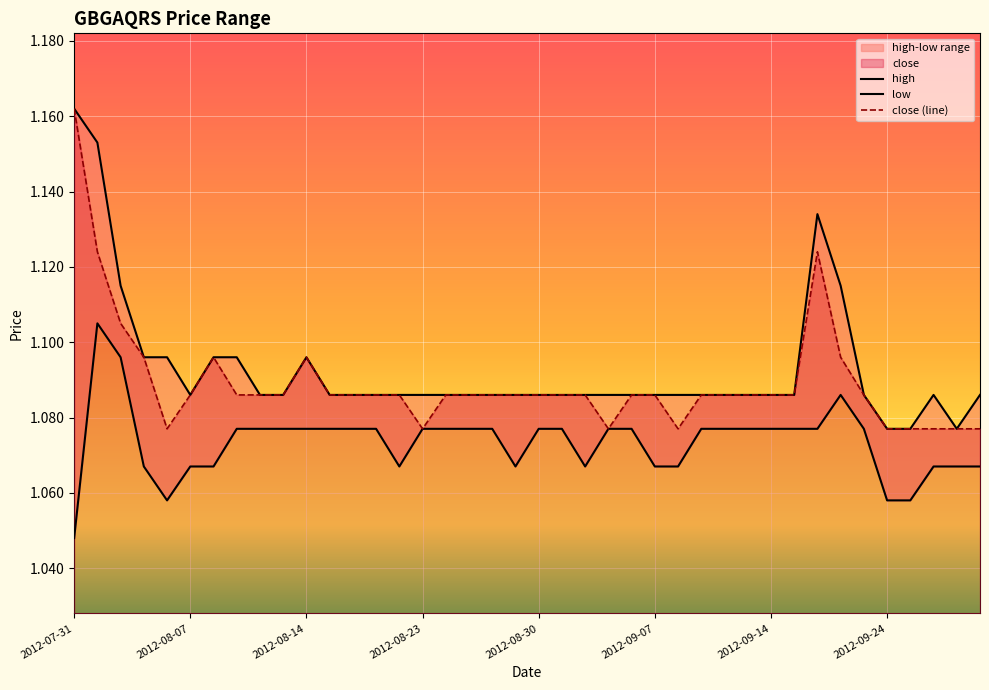

Which category has the highest value in the close (line) series?

2012-07-31